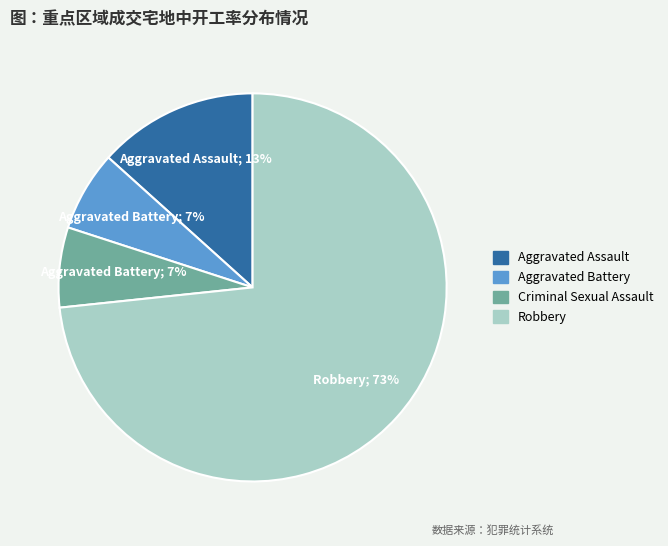

How many slices are in this pie chart?

4